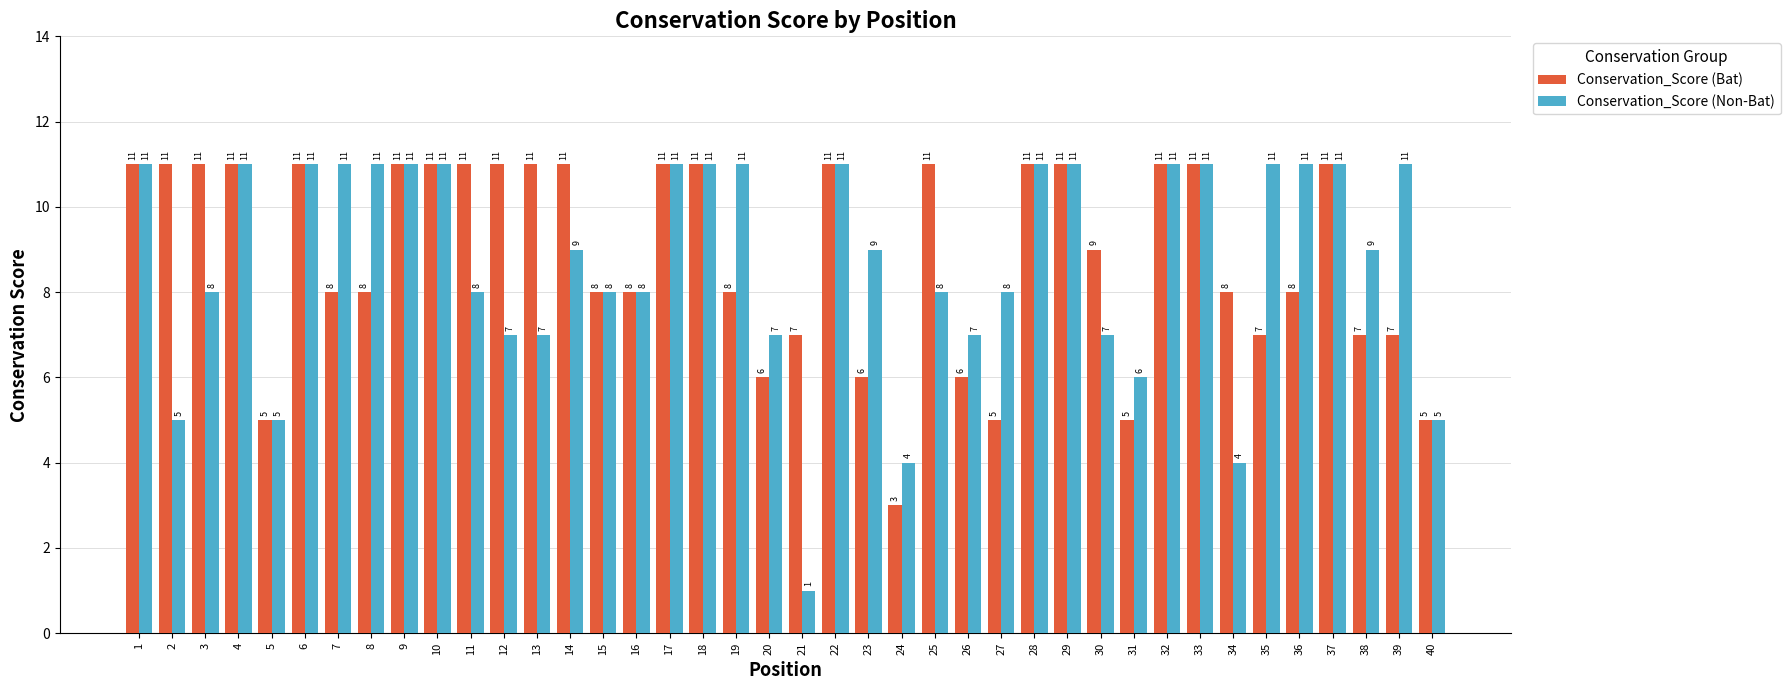

At which label does Conservation_Score (Bat) reach its minimum?

24